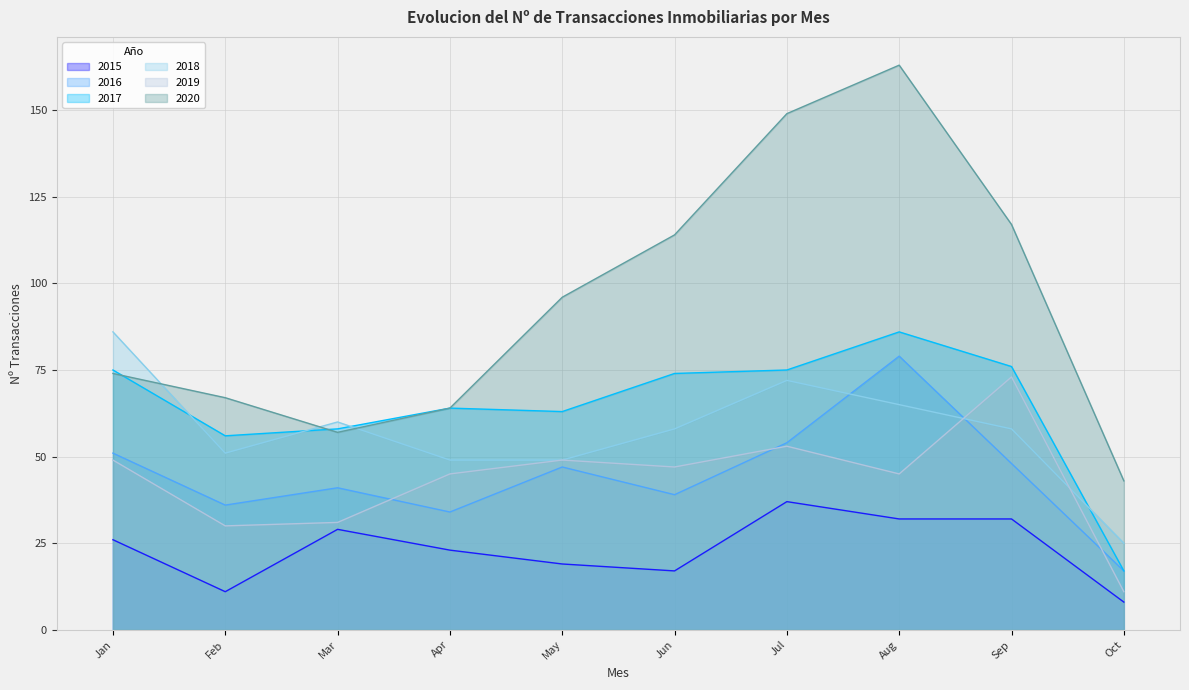

What are all the series names shown in the legend?

2015, 2016, 2017, 2018, 2019, 2020